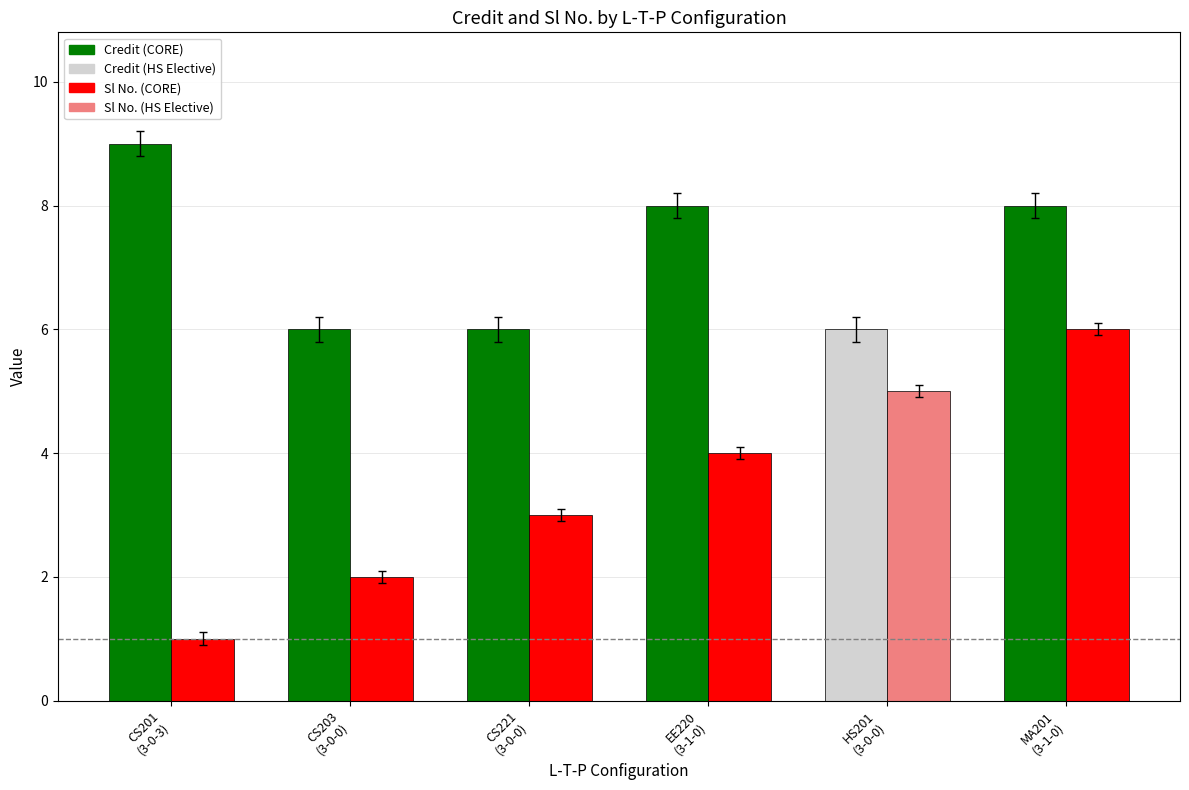

What is the label of the 4th bar from the left?

EE220
(3-1-0)